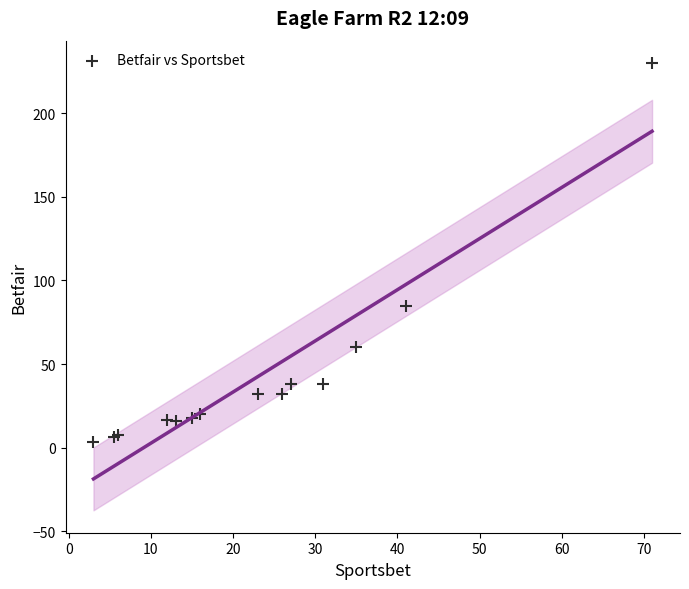

What Y value in the scatter plot is closest to 116?

85.0